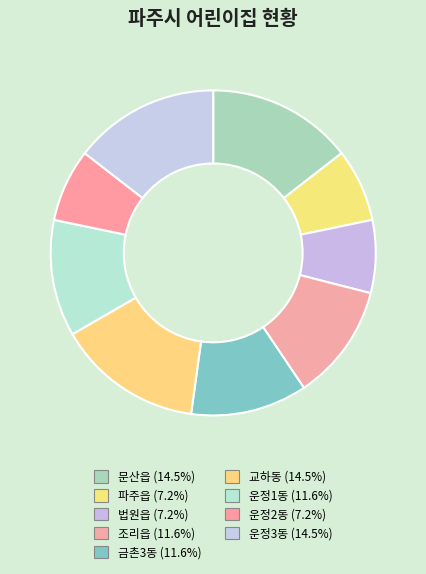

How many slices are in this pie chart?

9